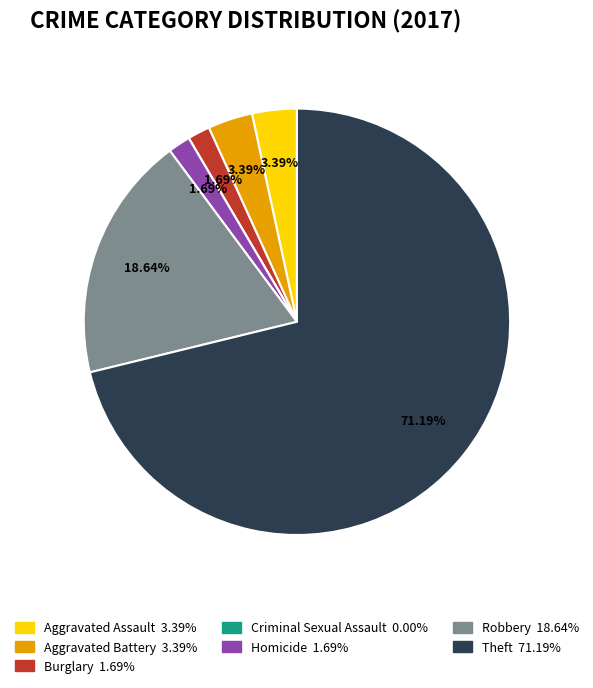

Approximately how many times larger is the value at Robbery compared to Aggravated Battery?

5.5